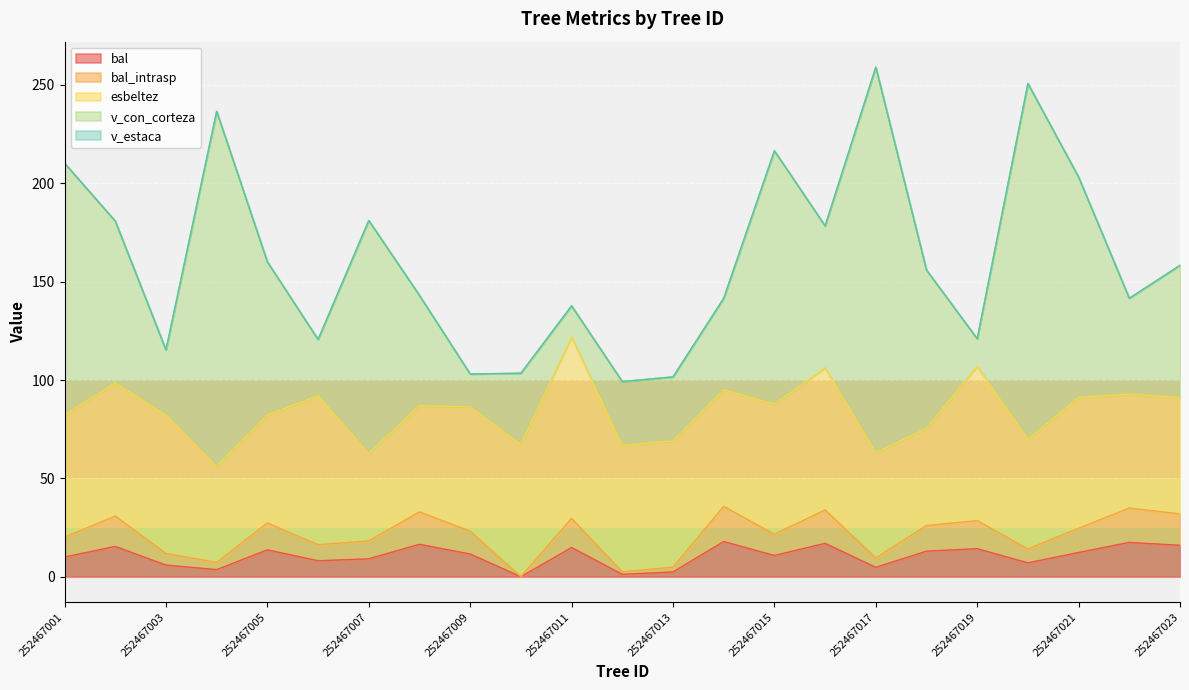

True or false: bal_intrasp has a value of 20.1 at 252467009.

False